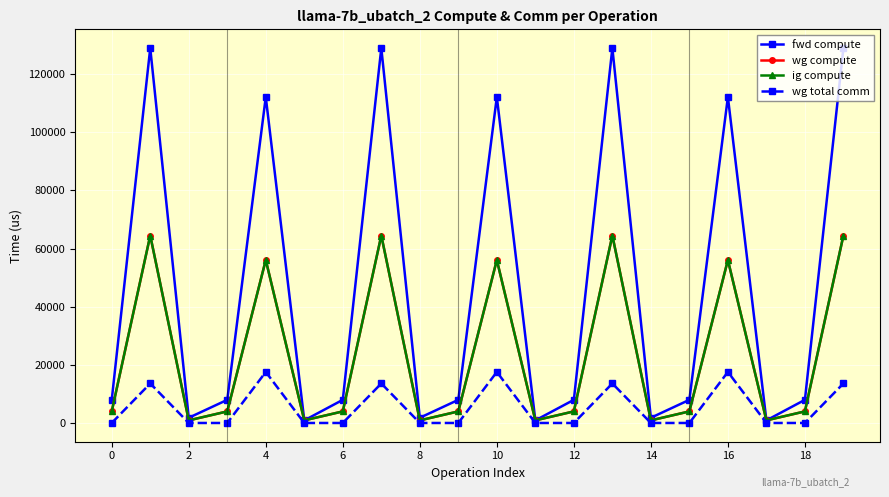

Is this an area chart (filled region under the line)?

No